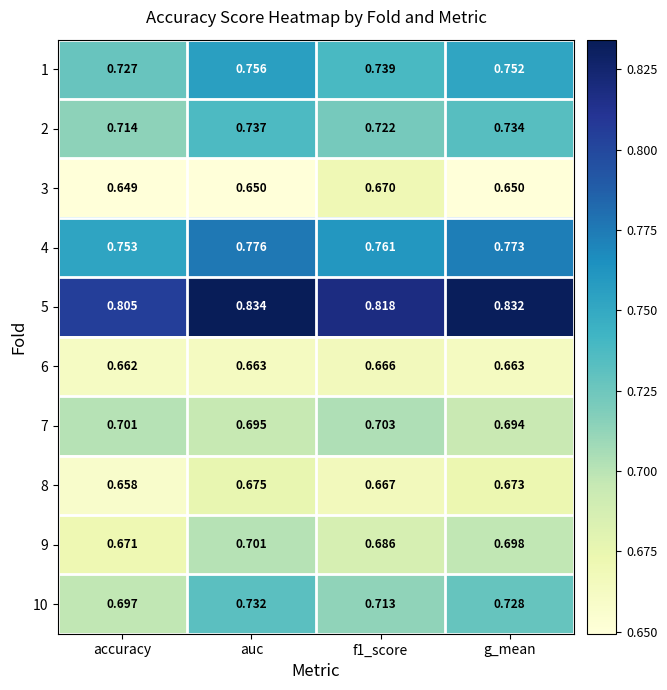

What is the difference between the highest and lowest values at auc?

0.2